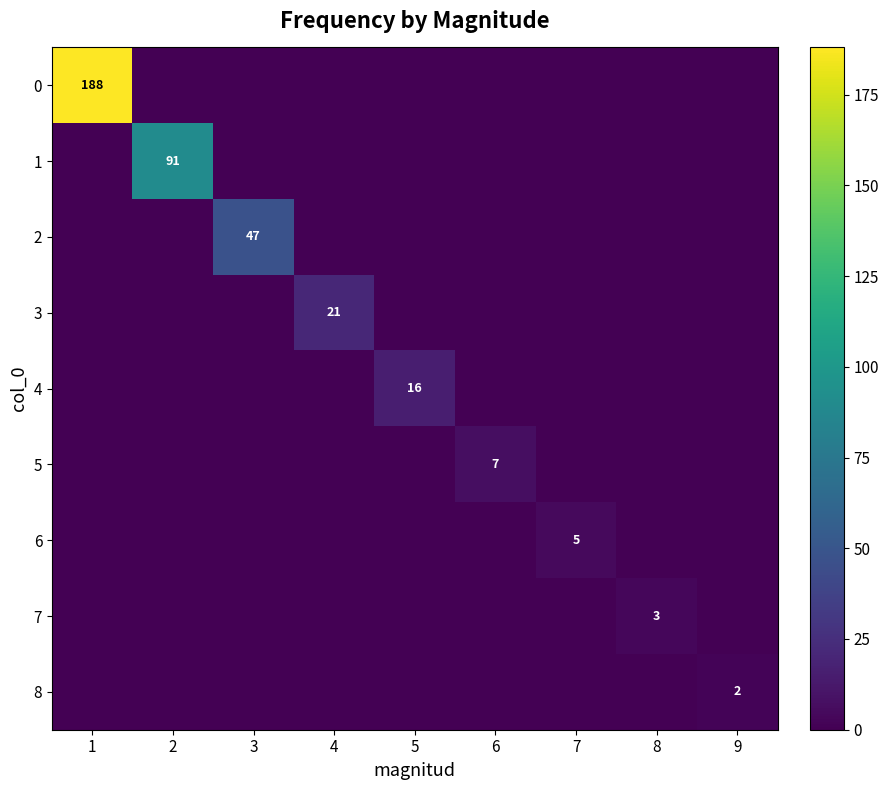

True or false: 2 has a value of 47 at 3.

True